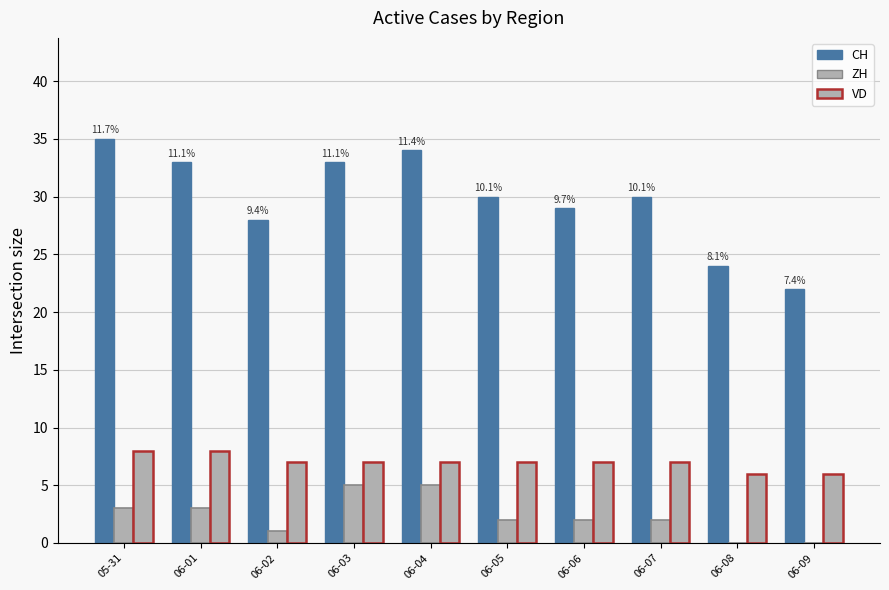

What is the difference between the CH values at 06-08 and 06-02?

4